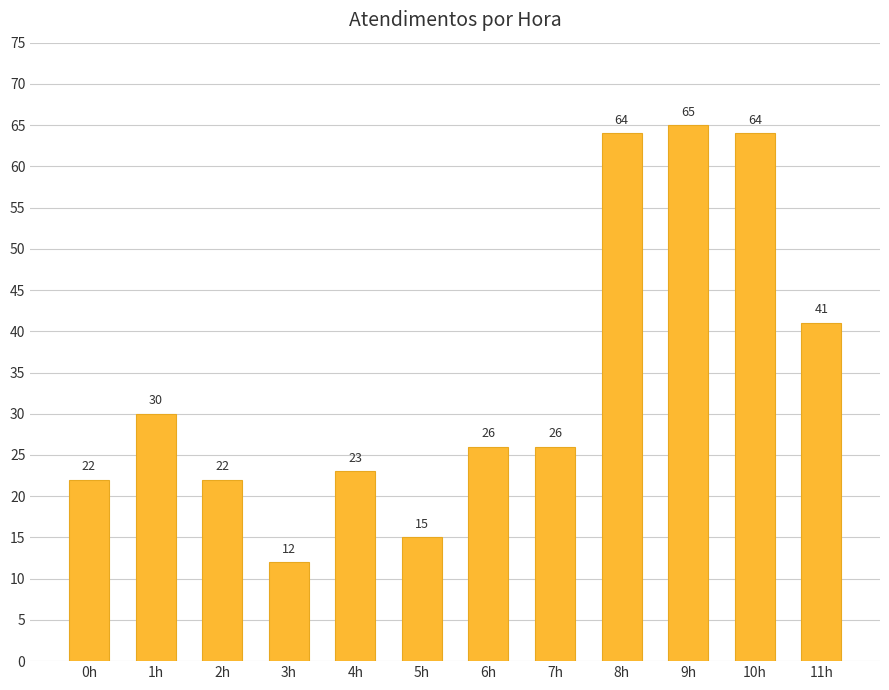

What is the sum of all values?

410